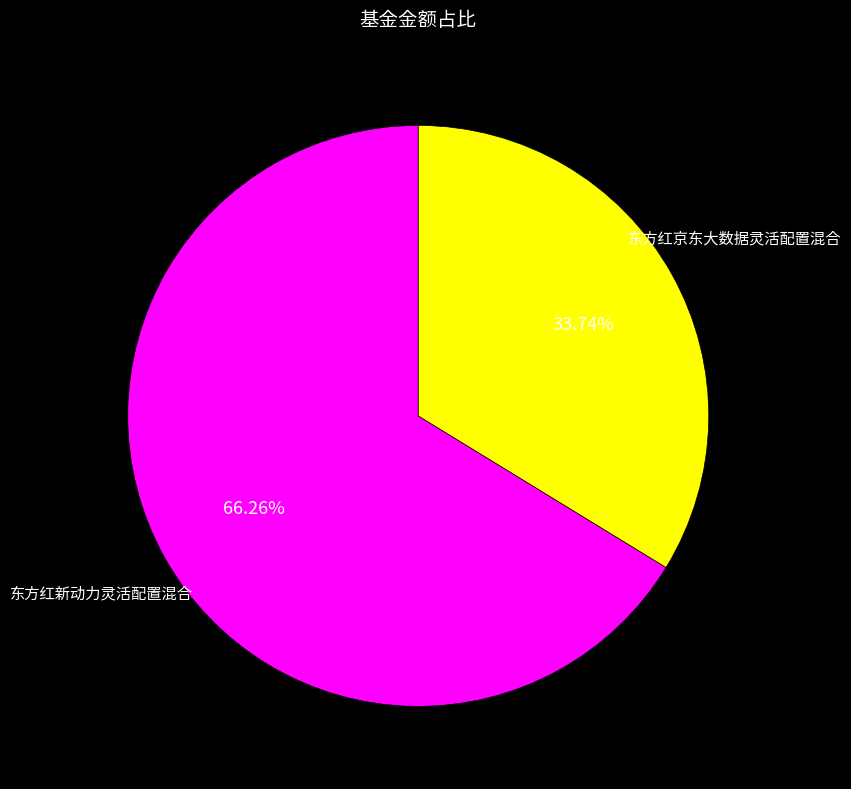

Which category has the smallest portion of the pie?

东方红京东大数据灵活配置混合